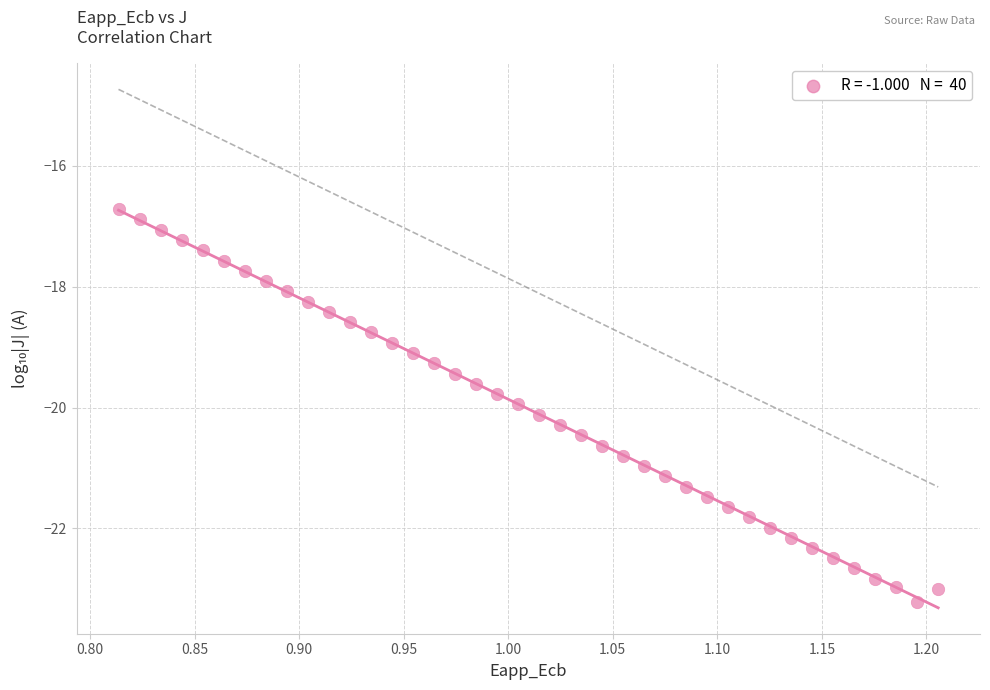

What is the range of Y values (max minus min)?

6.5